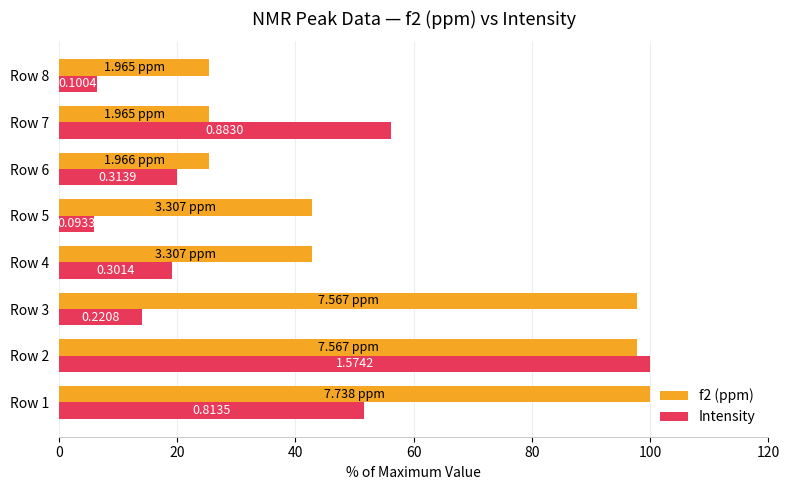

What position from the right is 0?

8